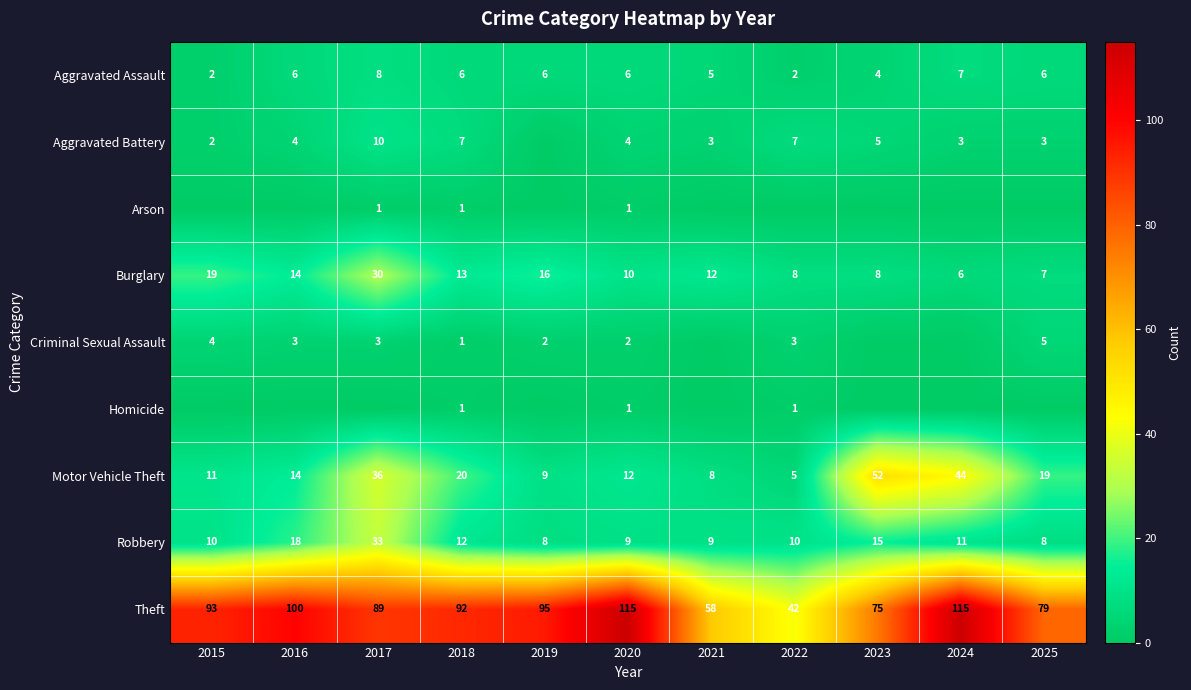

Where is Theft nearest to the value 78?

2025